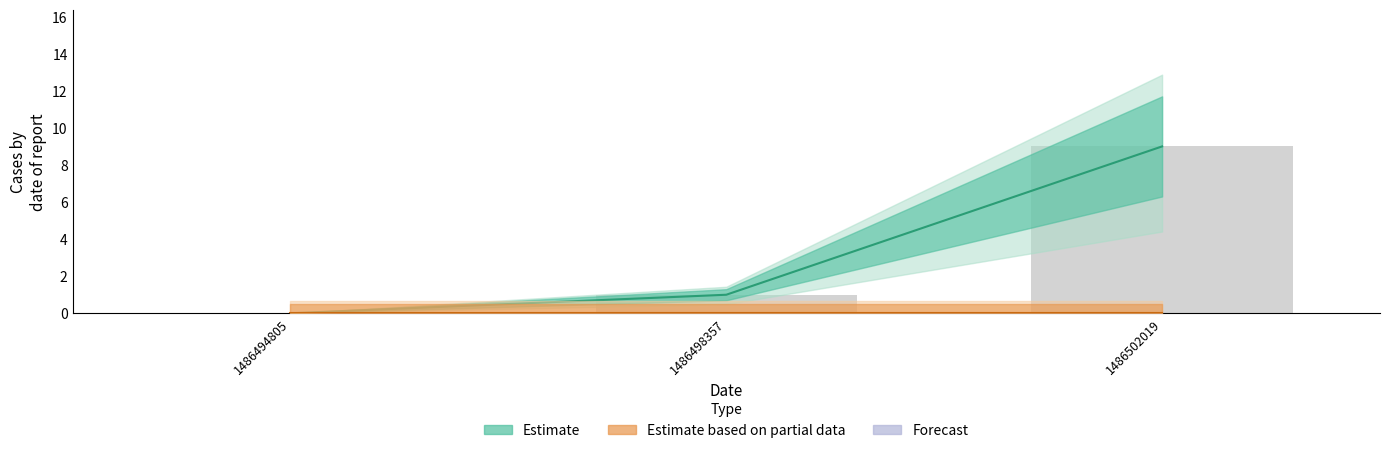

Where does the data first go above 1?

1486502019